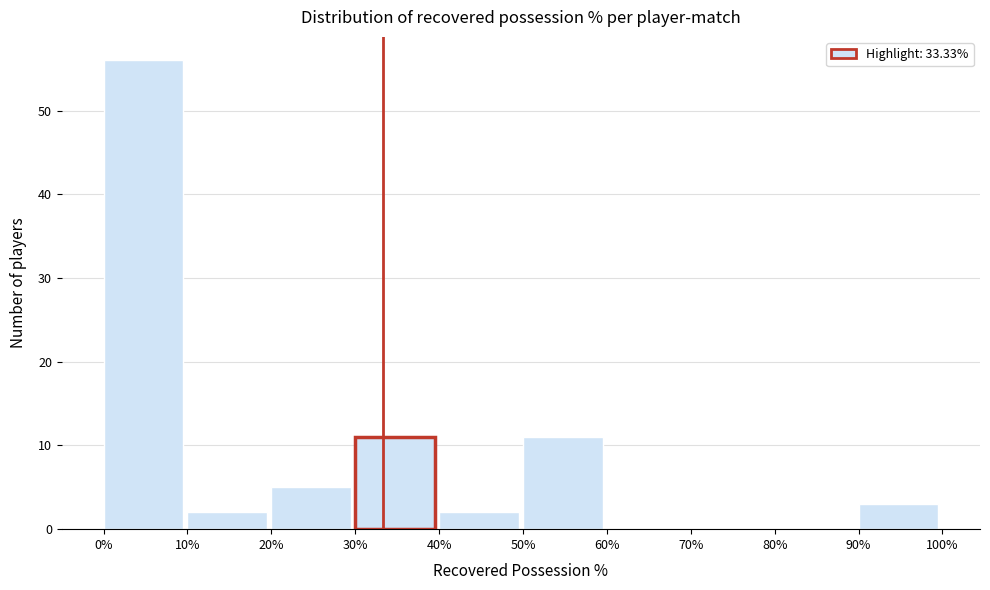

Over which range of the x-axis is the bar tallest?

0% to 10%